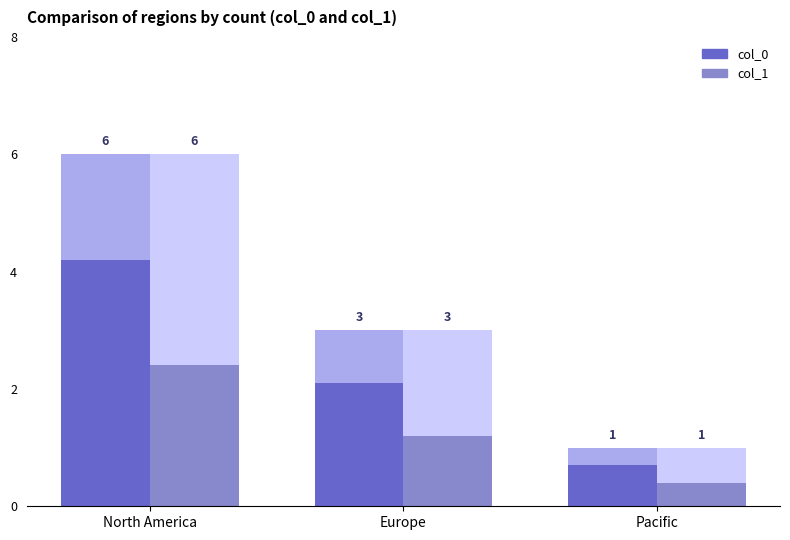

Rank the categories by col_0 value from lowest to highest.

Pacific, Europe, North America